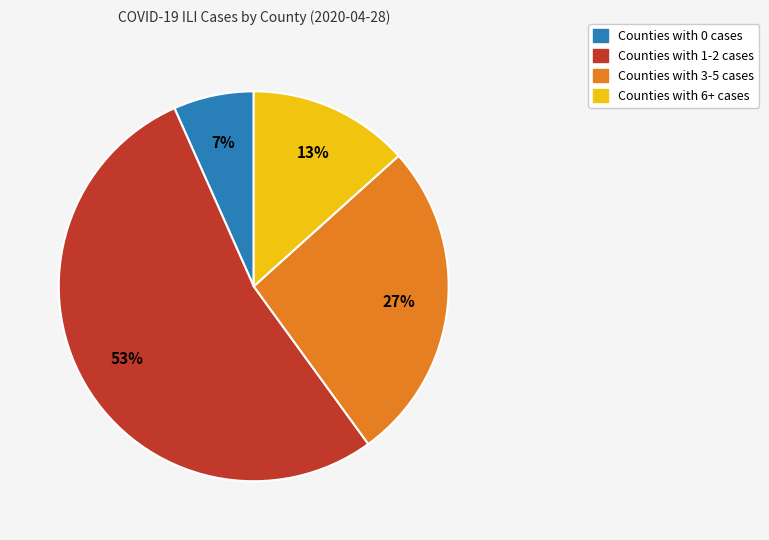

Count the number of slices in the pie.

4